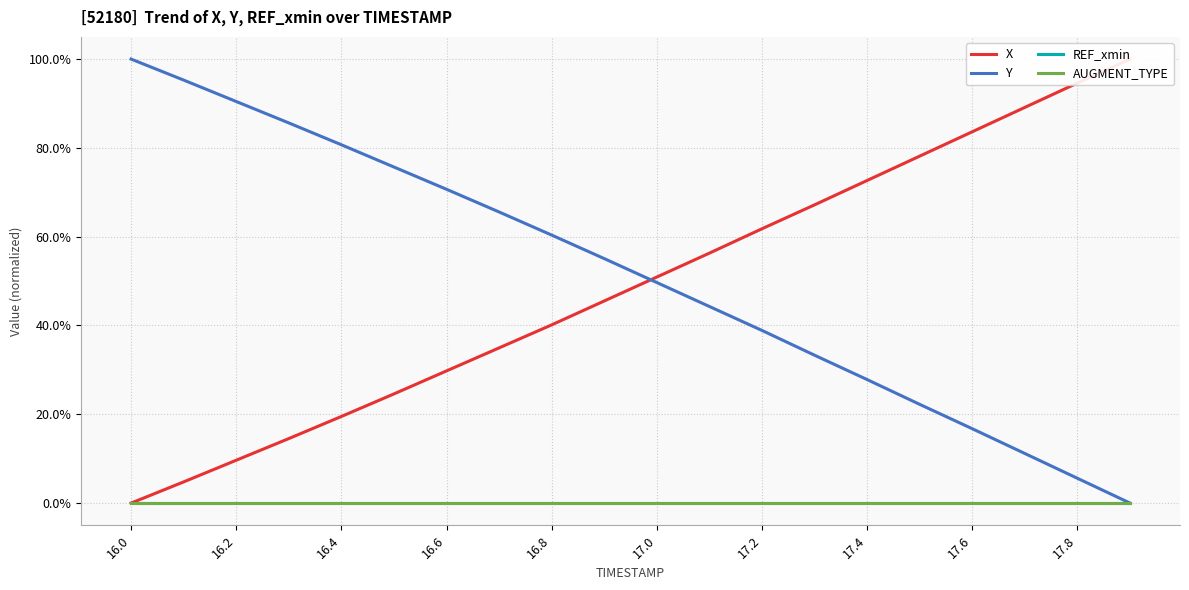

At how many categories does at least one series exceed 0?

20